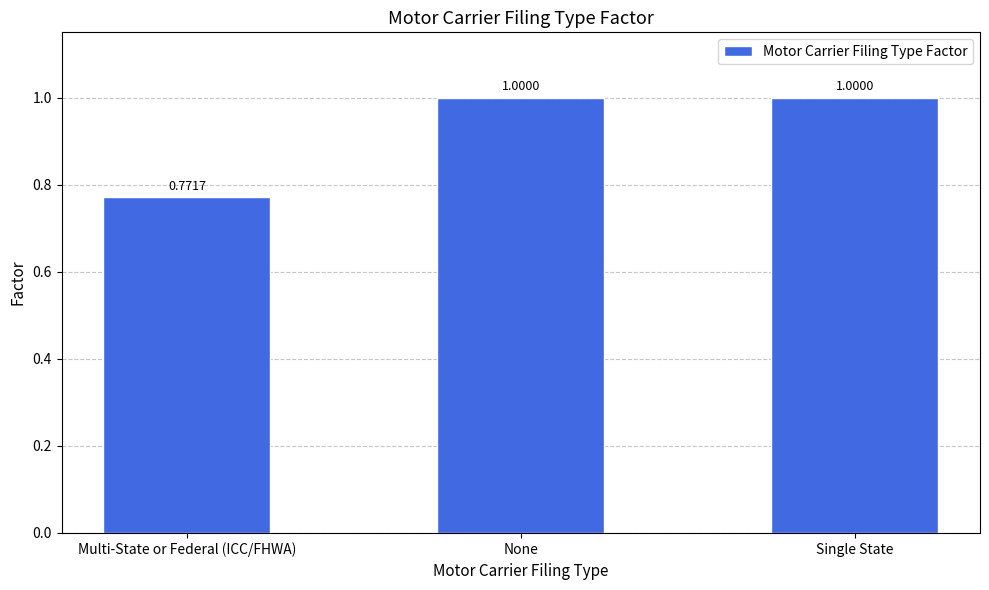

Which label corresponds to the smallest value in the chart?

Multi-State or Federal (ICC/FHWA)